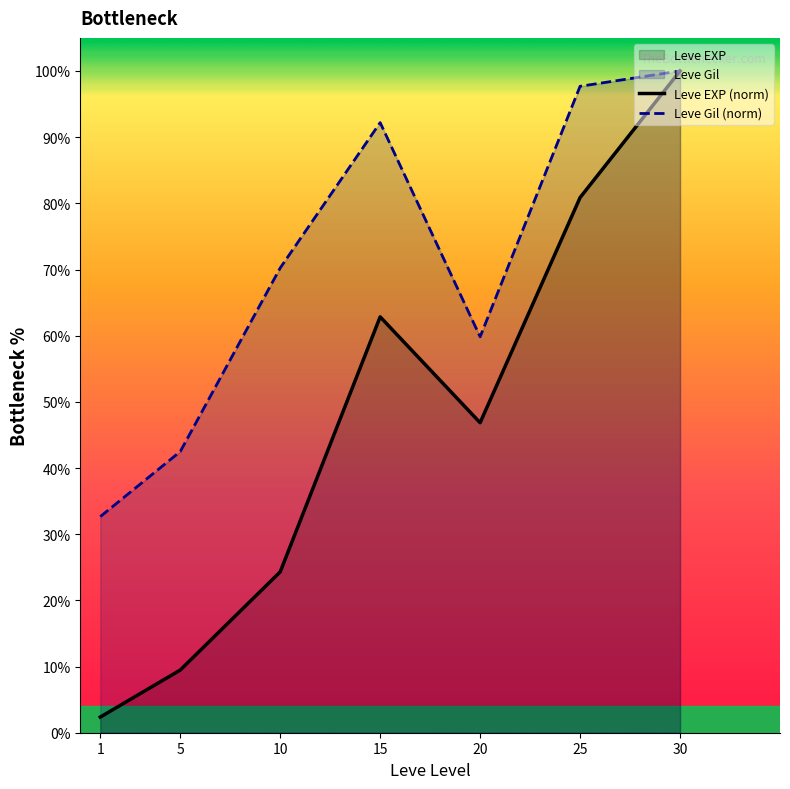

Where does the Leve EXP (norm) series first go above 46?

15